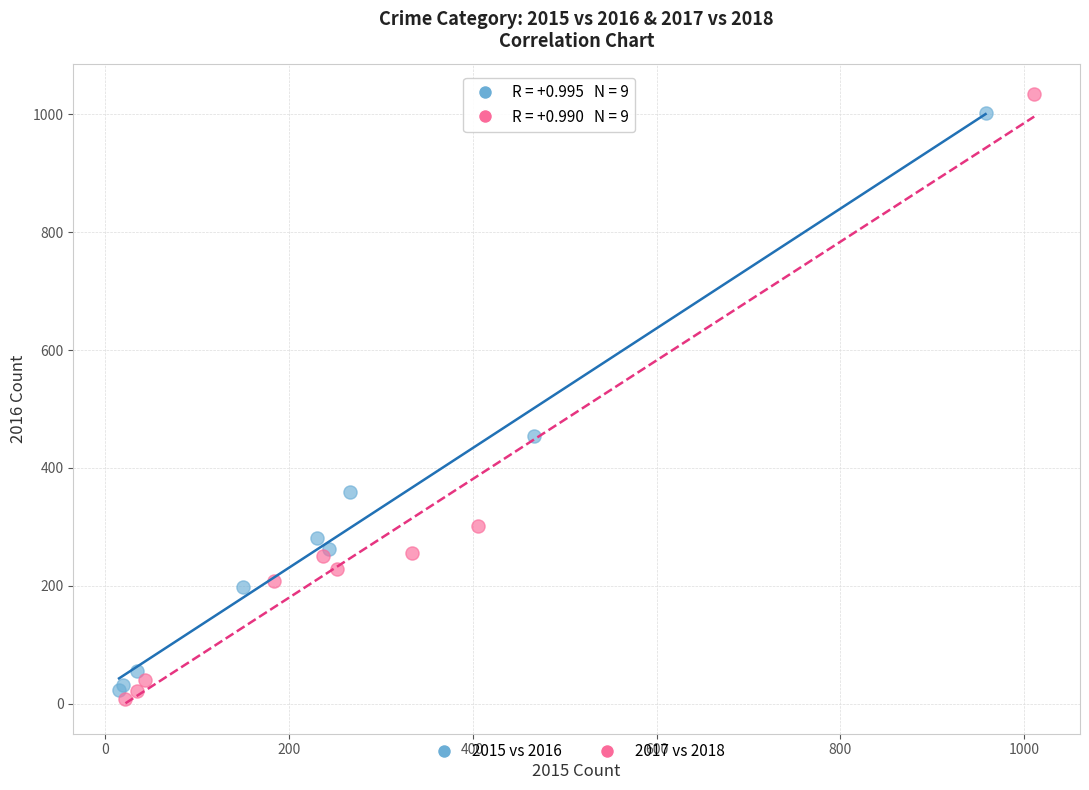

What are all the series names shown in the legend?

2015 vs 2016, 2017 vs 2018